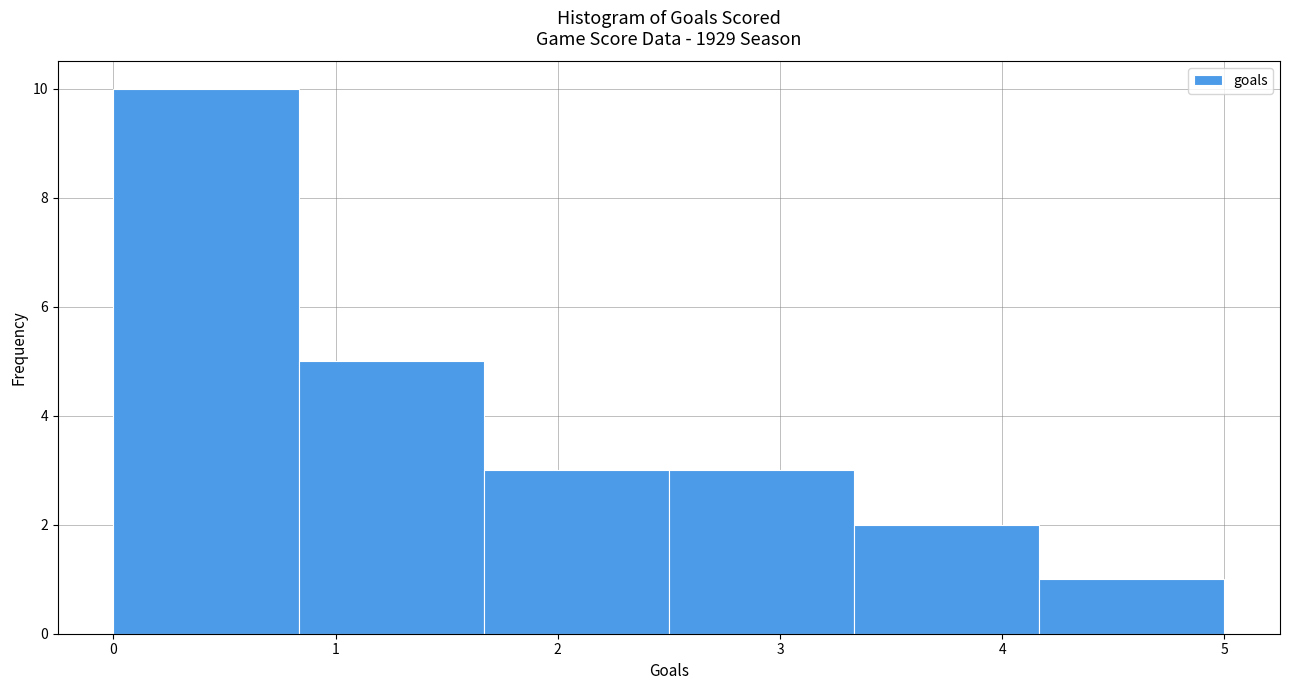

Over which range of the x-axis is the bar tallest?

0.0 to 0.8